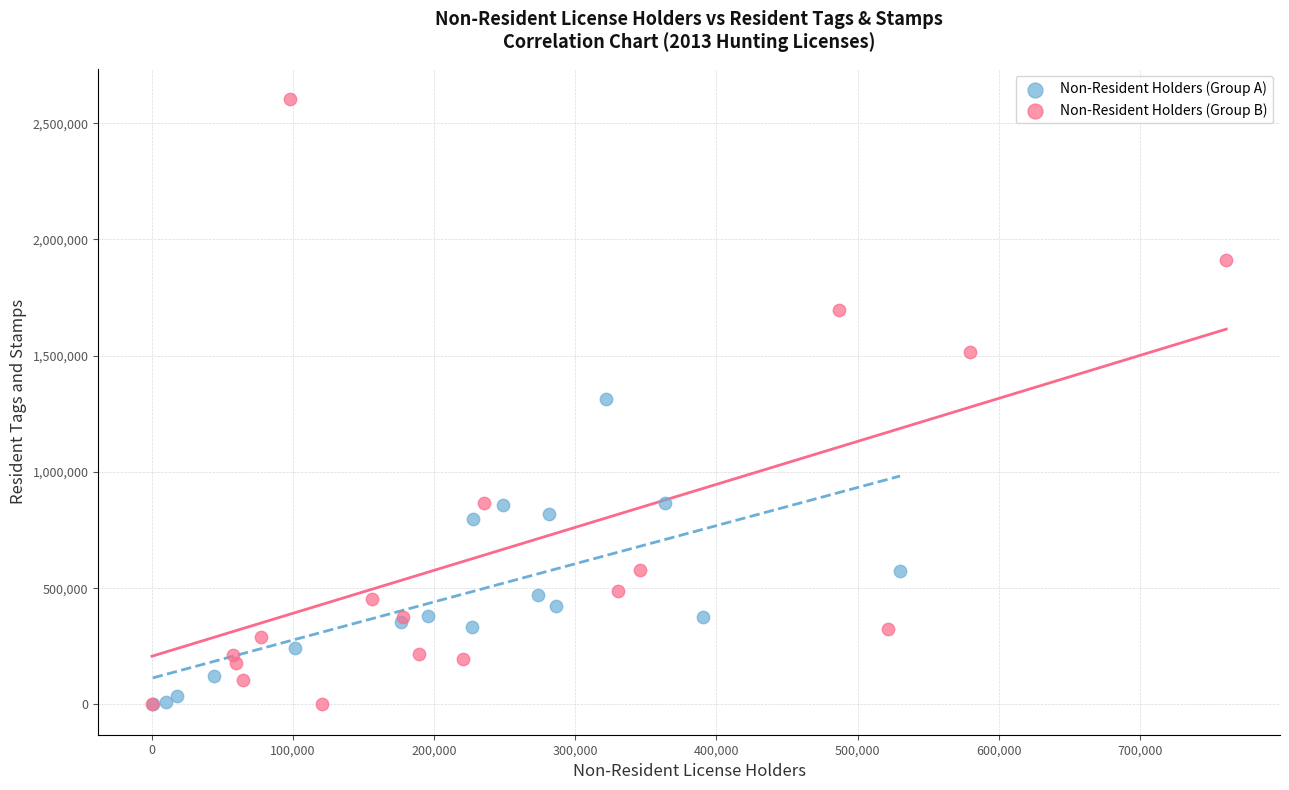

Which series contains the highest Y value?

Non-Resident Holders (Group B)